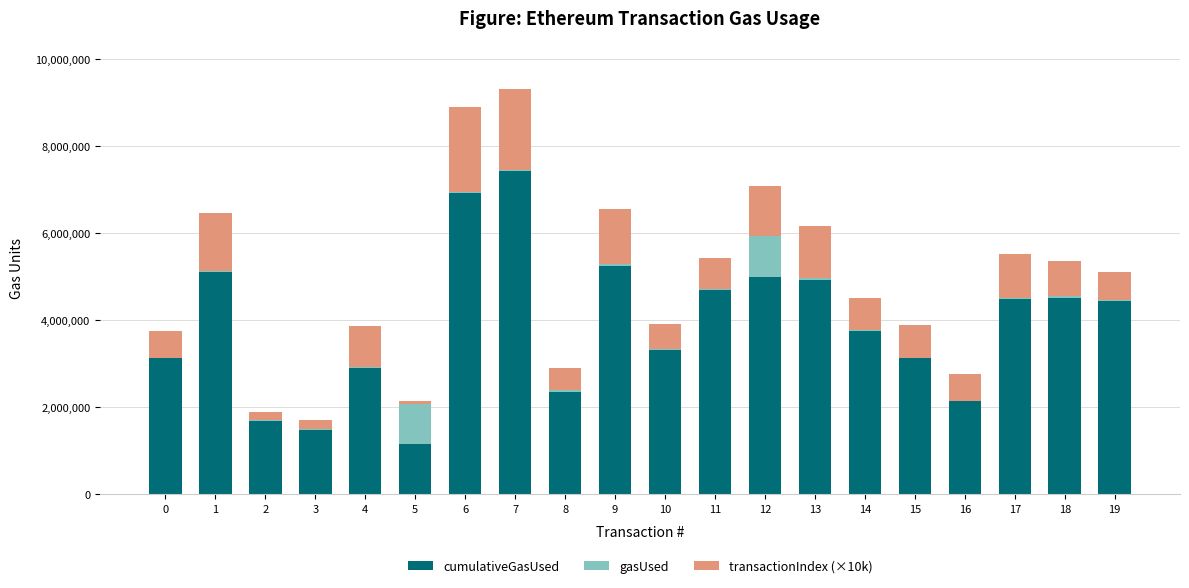

The value of cumulativeGasUsed at 12 is 4998666. True or false?

True